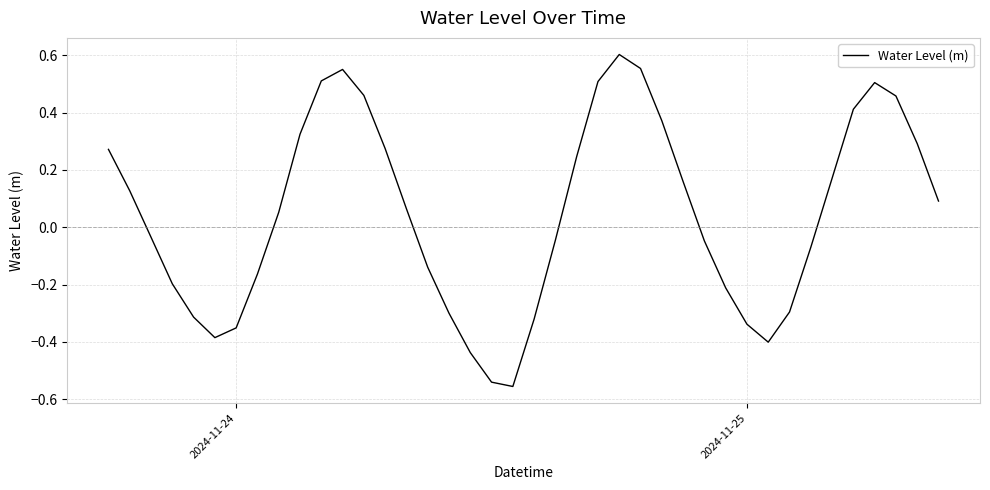

What is the difference between the maximum and minimum values?

1.2